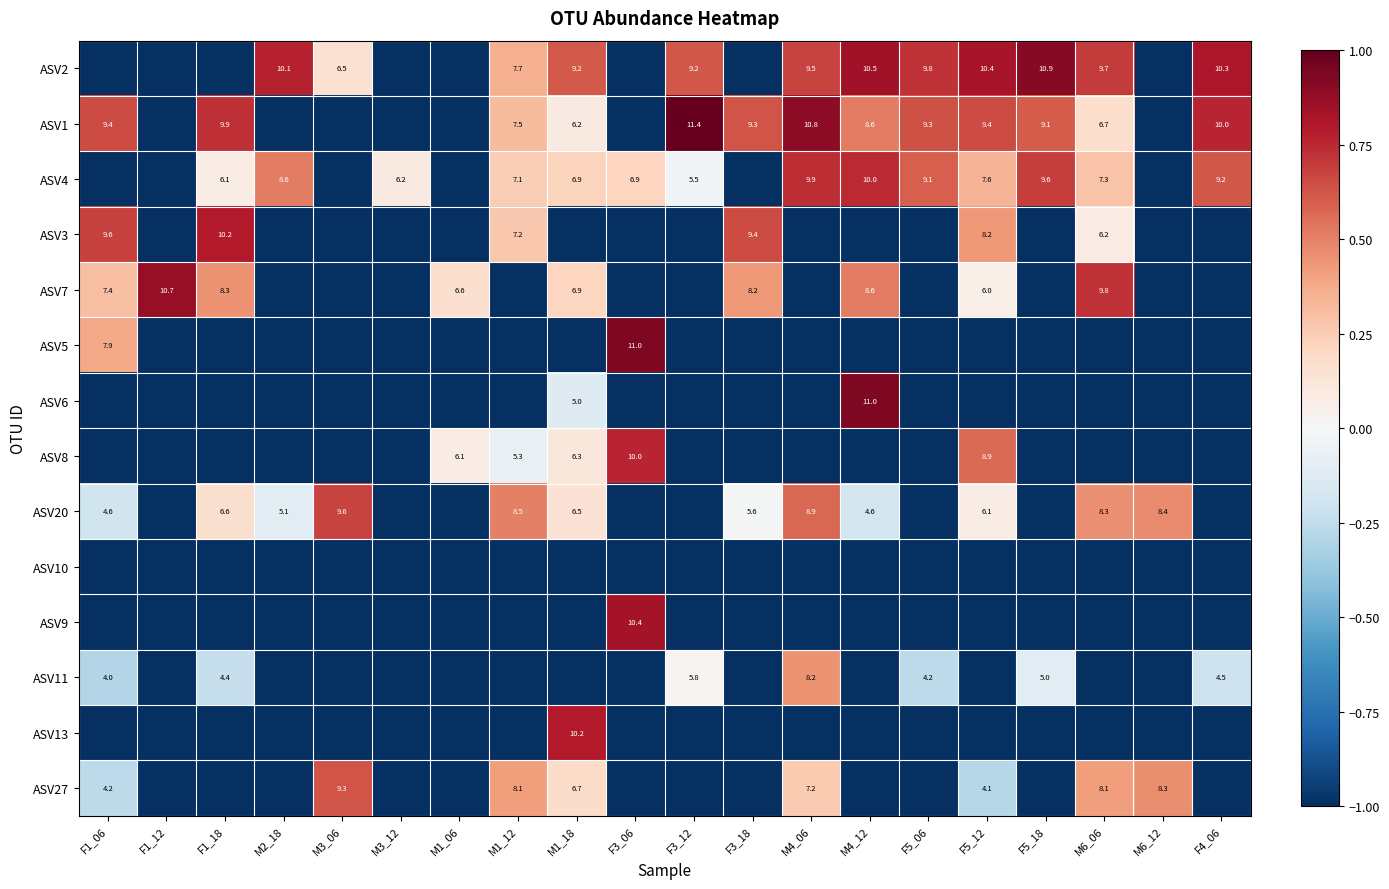

At how many categories does at least one series exceed 0?

20